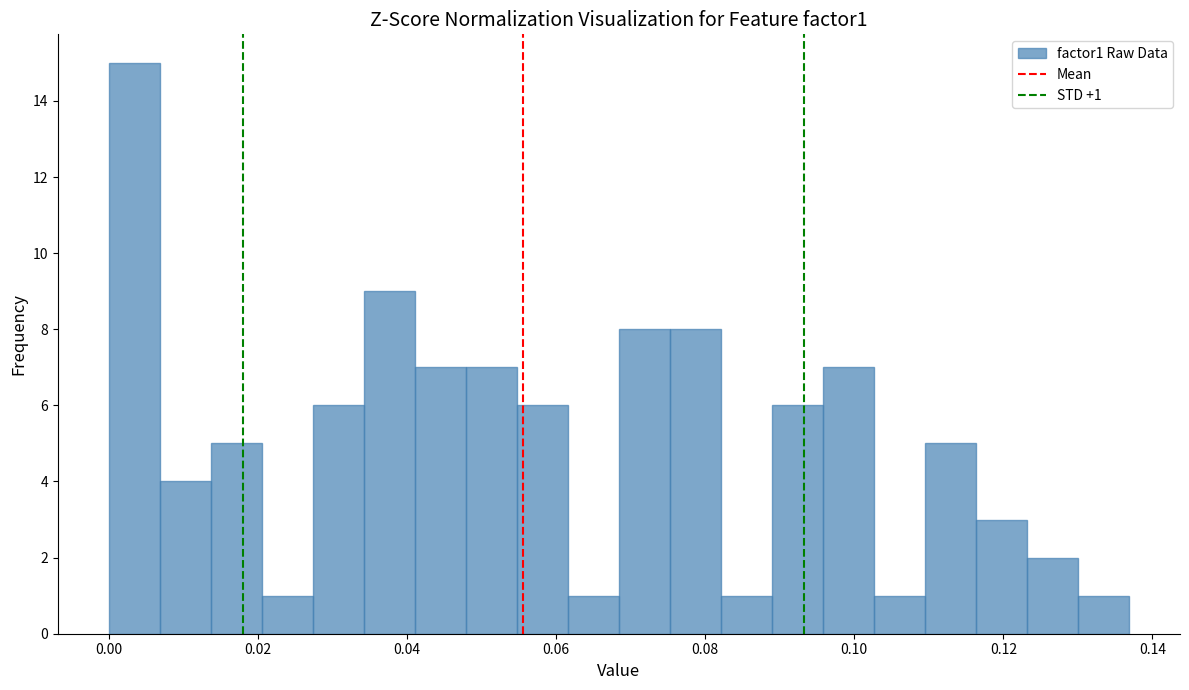

Read against the x-axis, roughly where is the centre of the tallest bar?

0.004